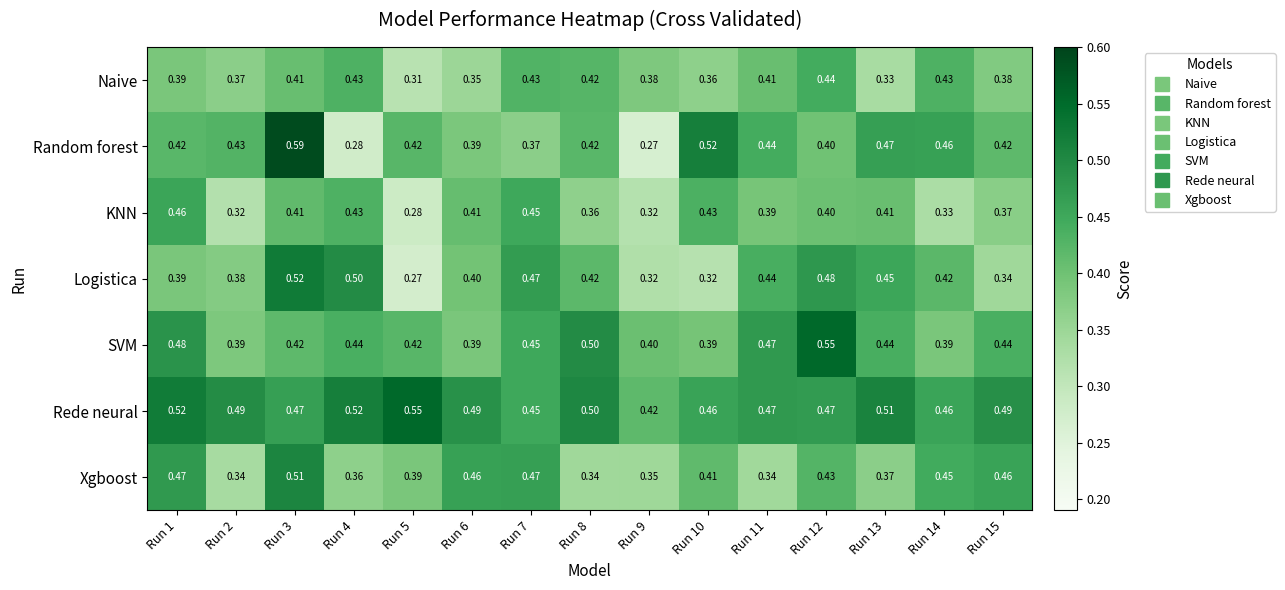

At Run 13, list the series in order from largest to smallest.

Rede neural, Random forest, Logistica, SVM, KNN, Xgboost, Naive